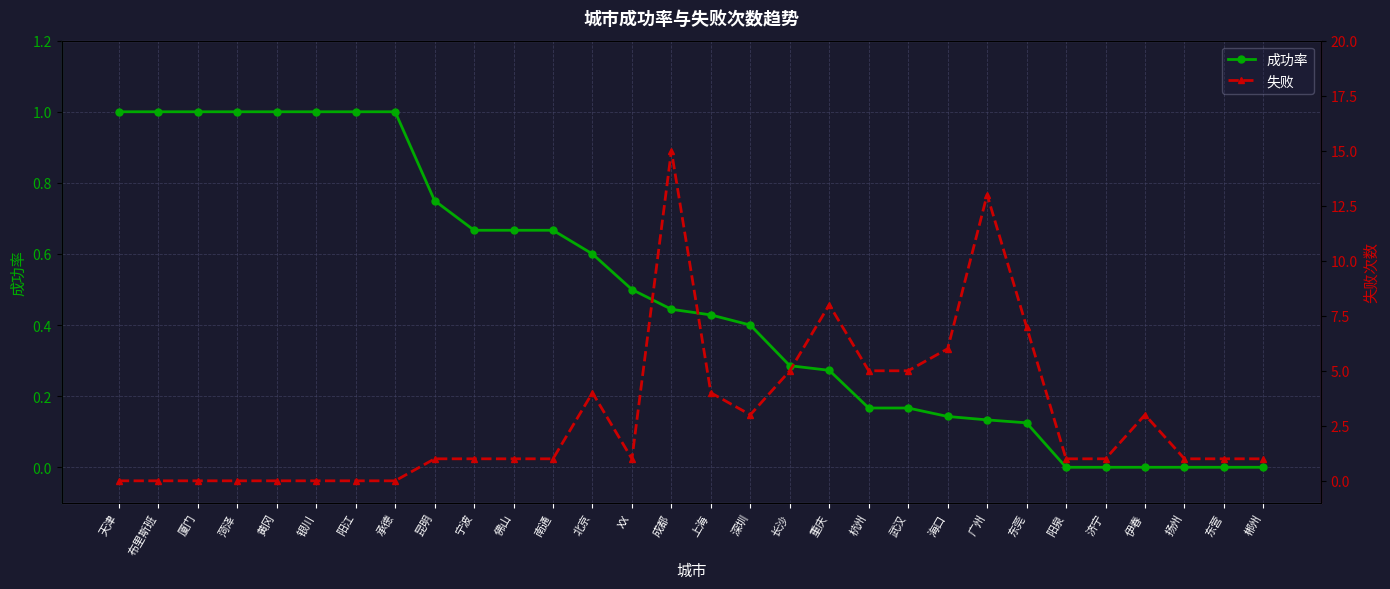

The value of 失败 at 长沙 is 7.8. True or false?

False